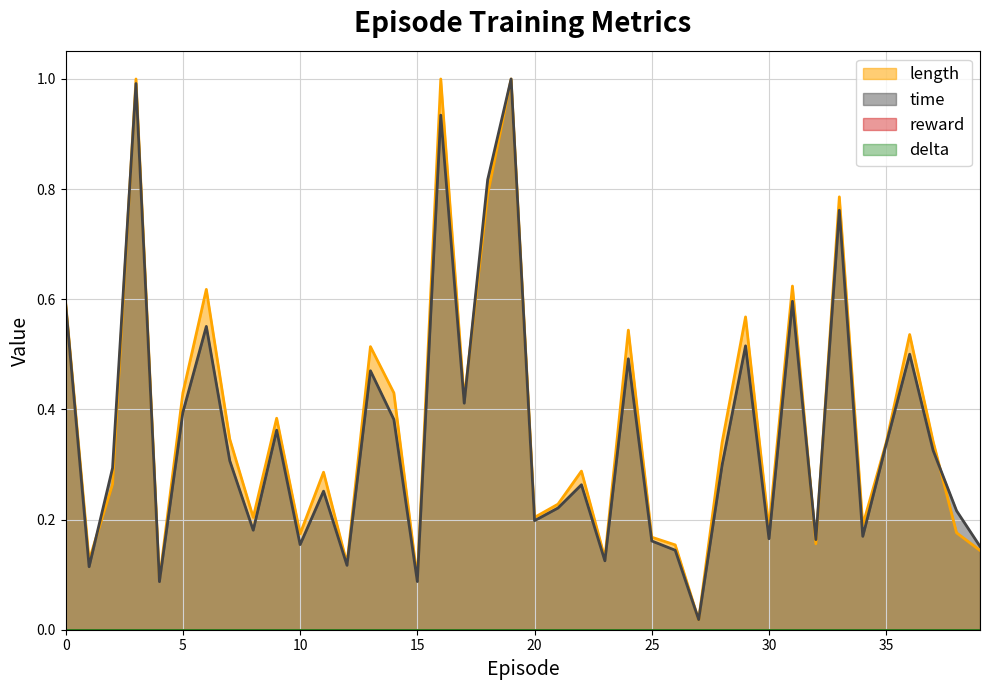

Does the chart display data point markers on the line(s)?

No